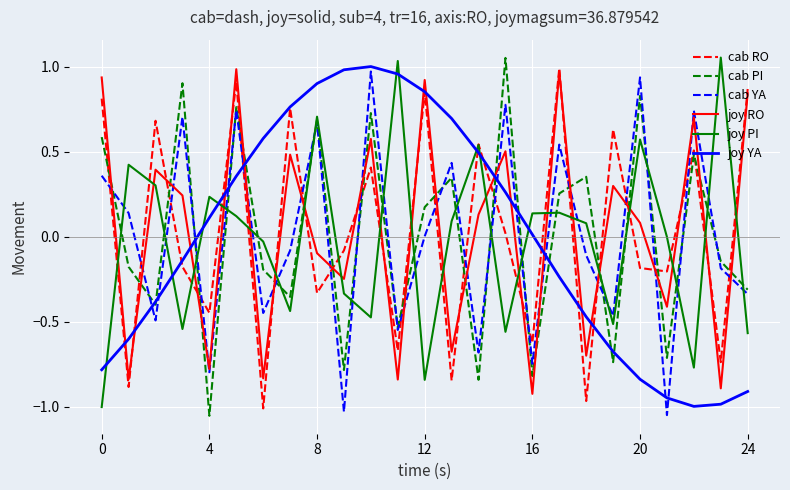

What are all the series names shown in the legend?

cab RO, cab PI, cab YA, joy RO, joy PI, joy YA